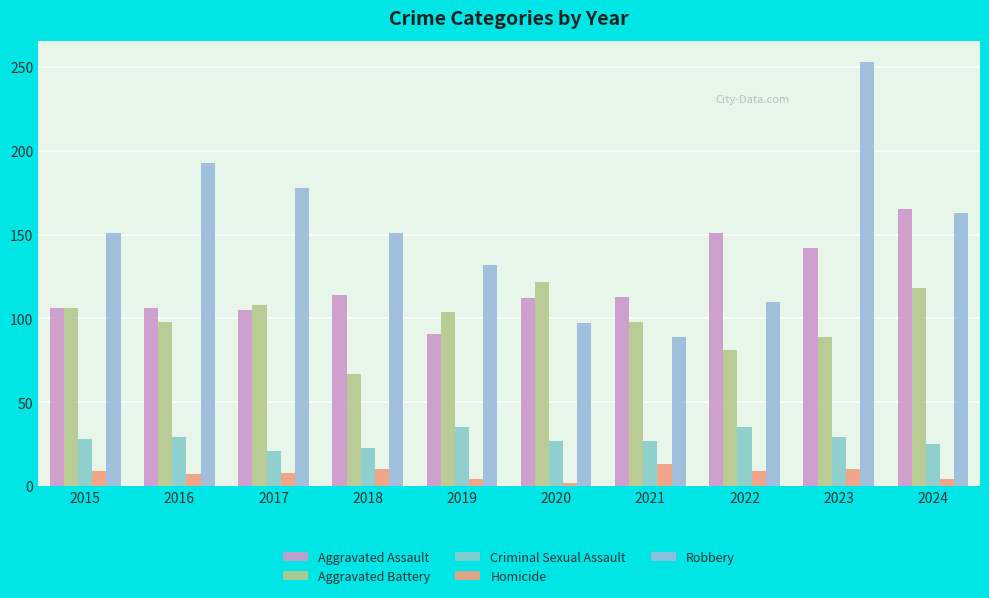

What is the total value across all series at 2021?

340